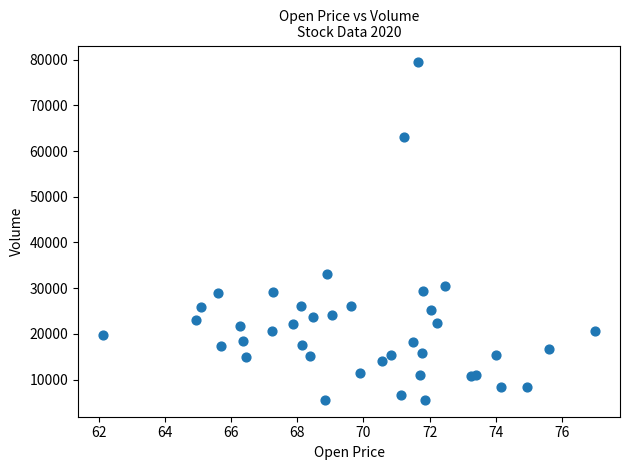

What Y value in the scatter plot is closest to 42483?

33068